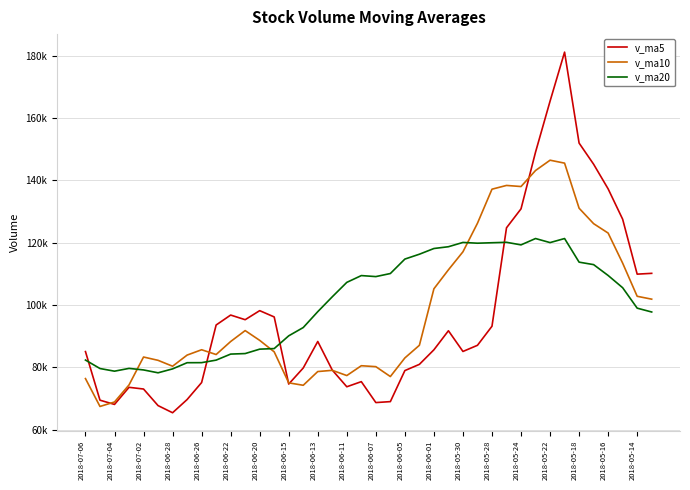

Is this an area chart (filled region under the line)?

No